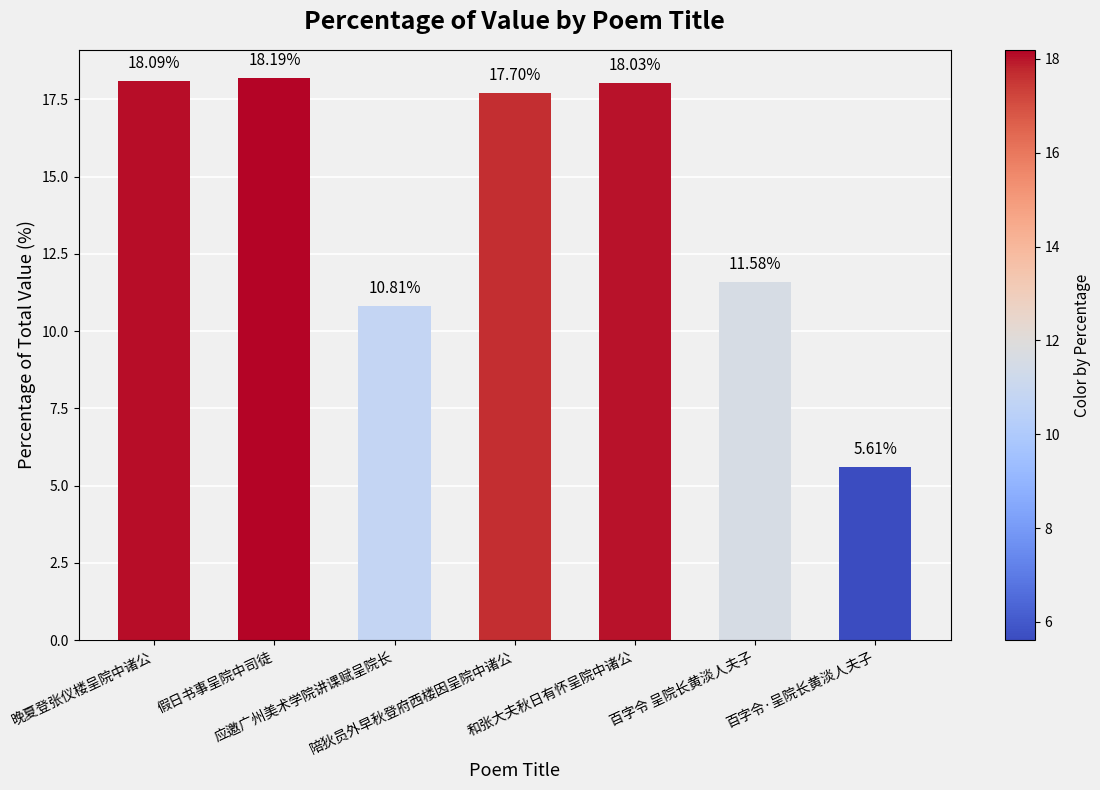

What is the label of the 5th bar from the left?

和张大夫秋日有怀呈院中诸公